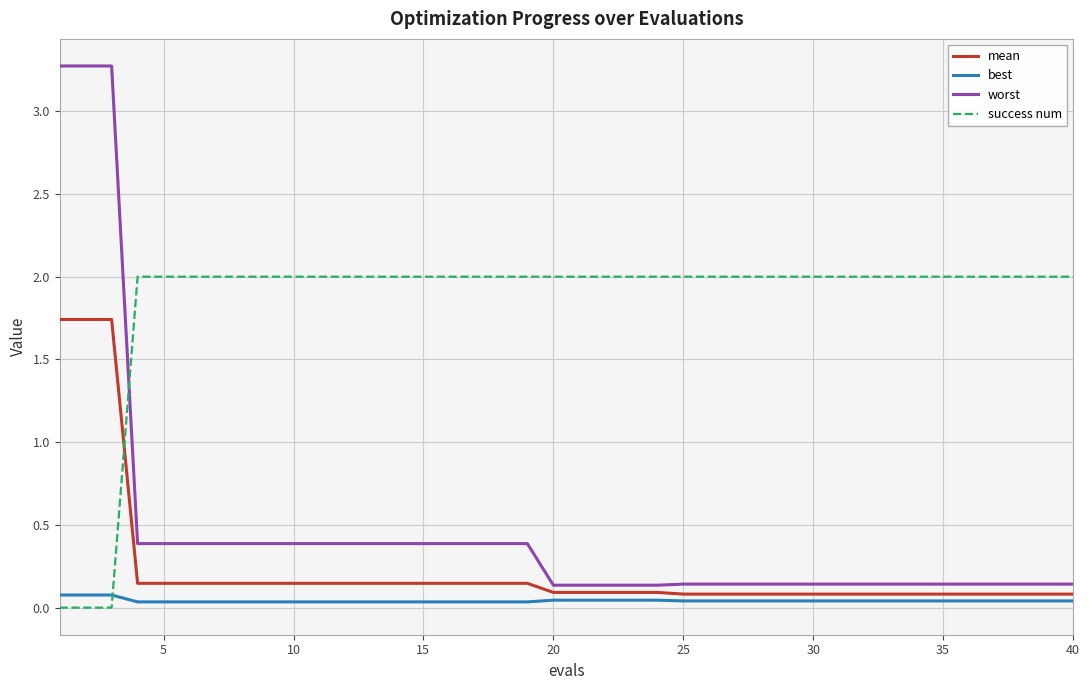

Which series has the widest spread of values?

worst